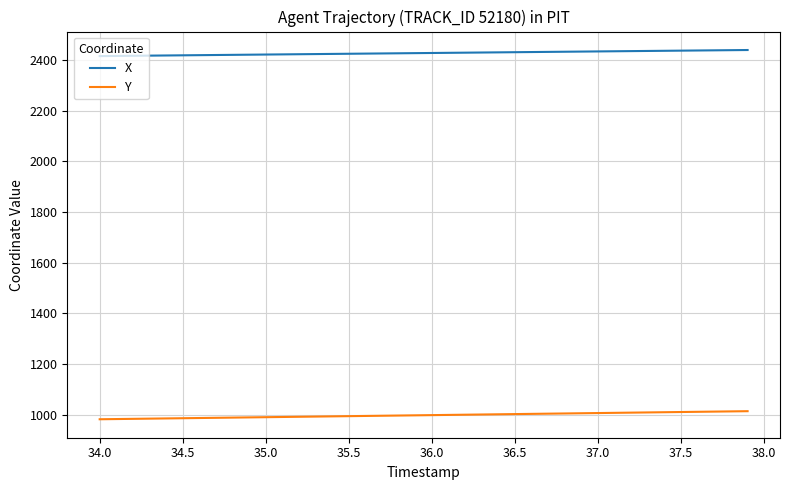

Which series has the largest total across all categories?

X